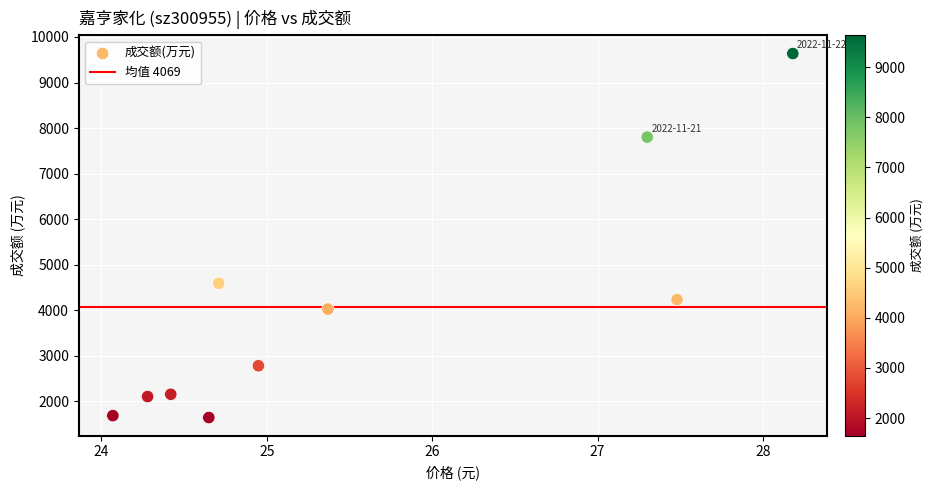

What Y value in the scatter plot is closest to 5642?

4594